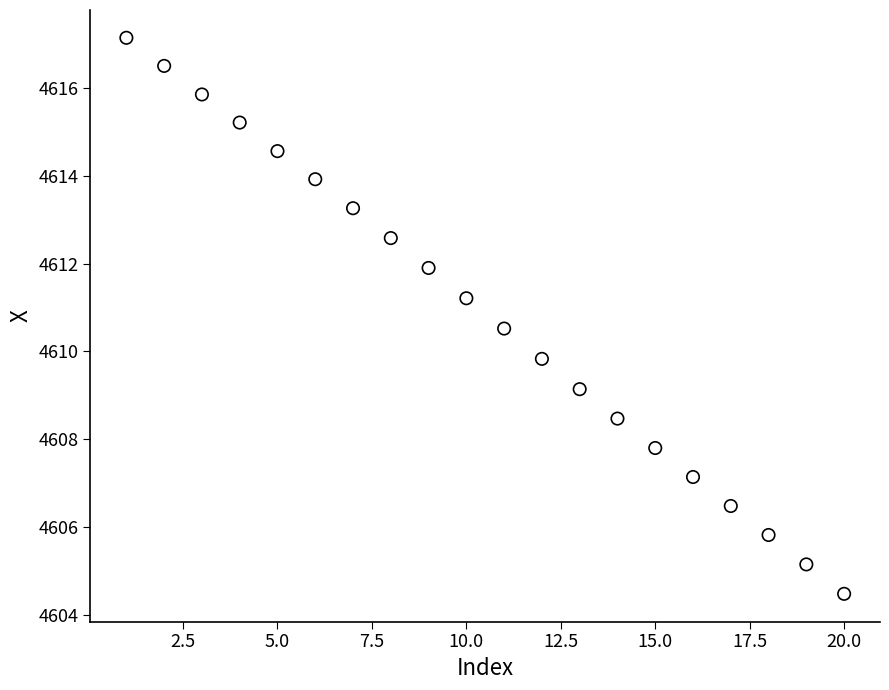

What is the range of X values (max minus min)?

19.0